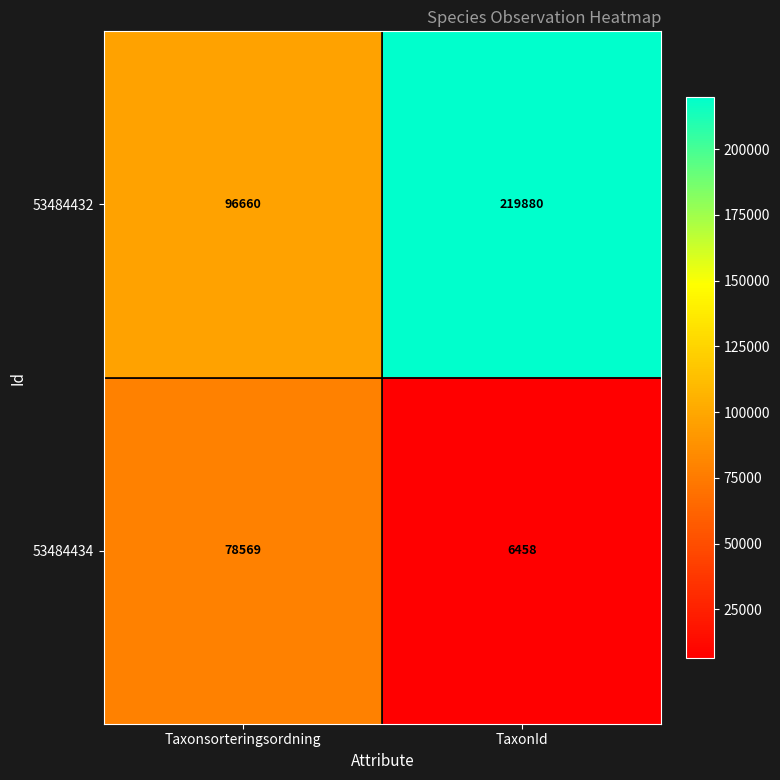

List the series in order of their peak value, lowest first.

53484434, 53484432